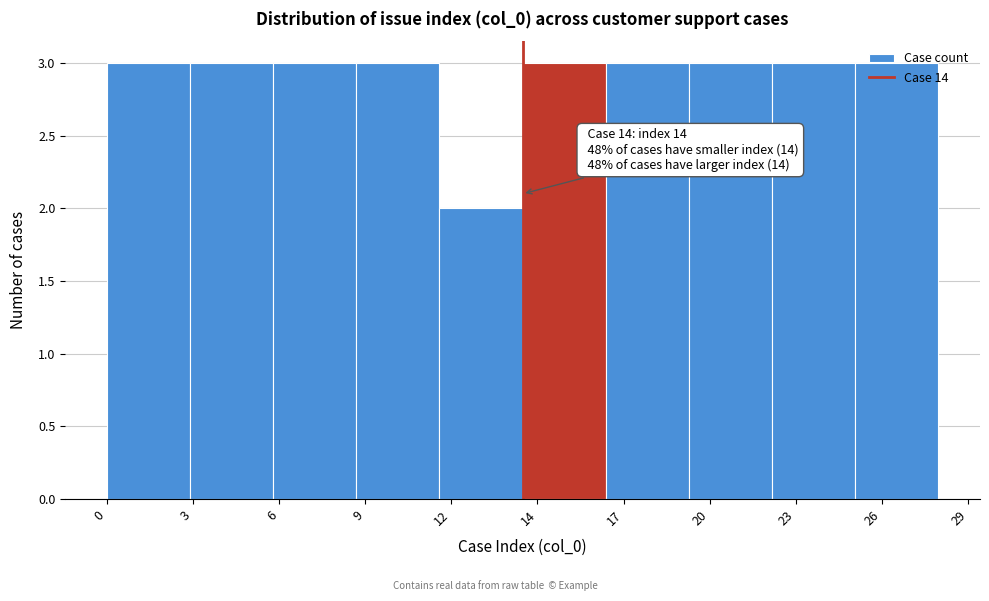

What is the average value?

3